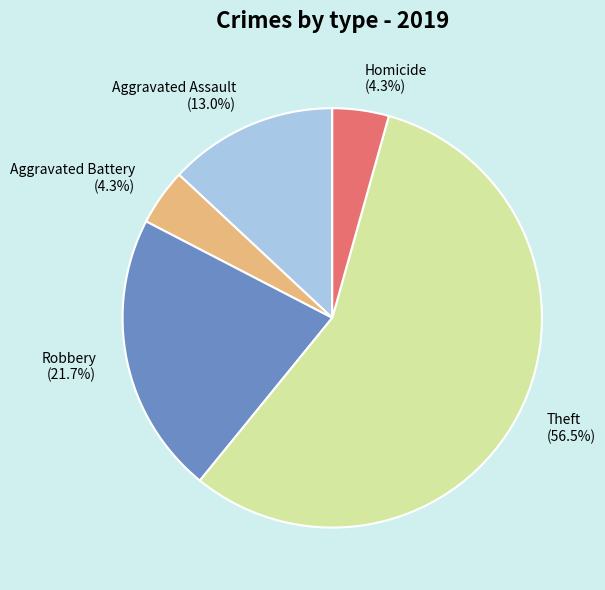

To the nearest percent, what portion does Robbery represent?

22%